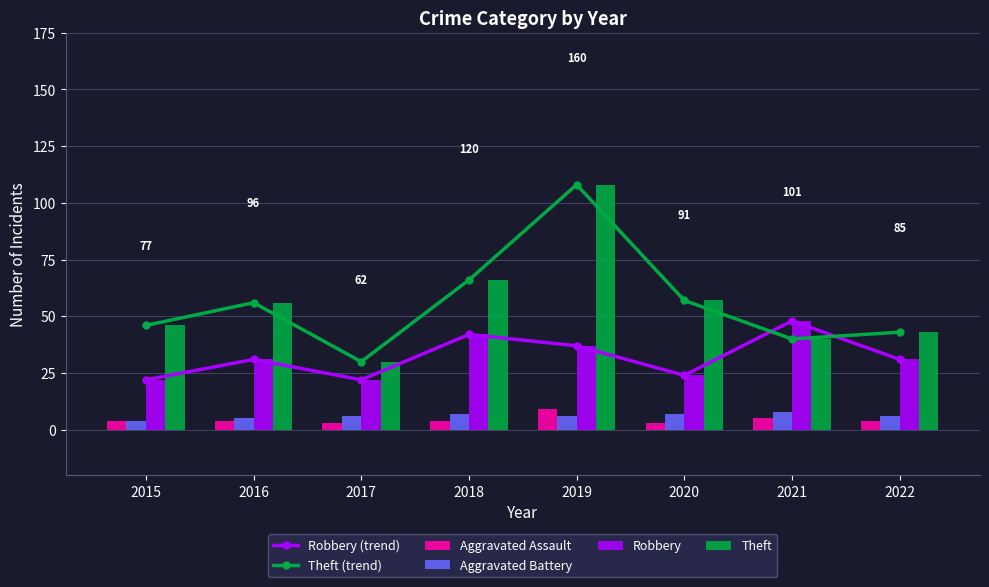

At which label does Robbery first exceed 31?

2018